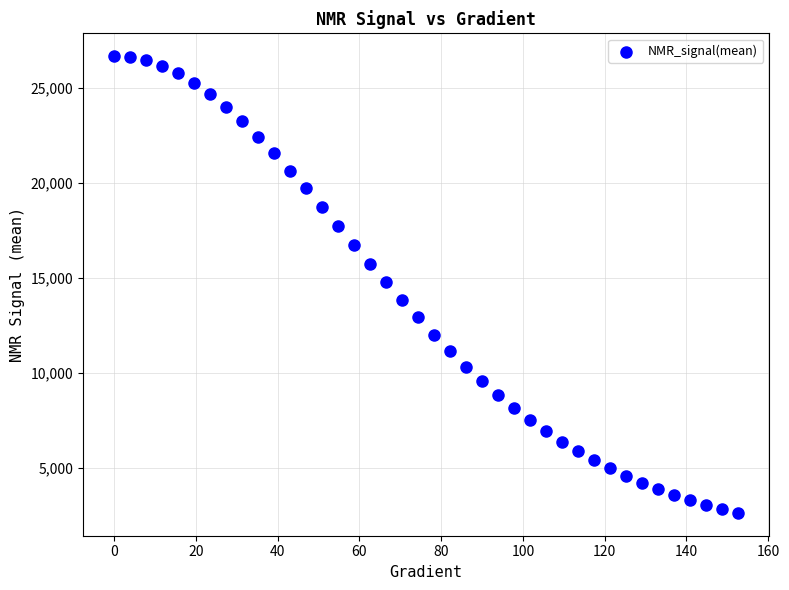

What is the range of X values (max minus min)?

152.6